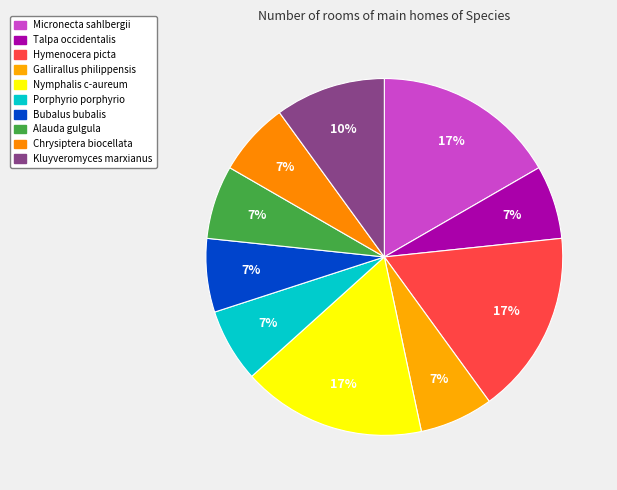

To the nearest percent, what is the difference between the largest and smallest slice percentages?

10%